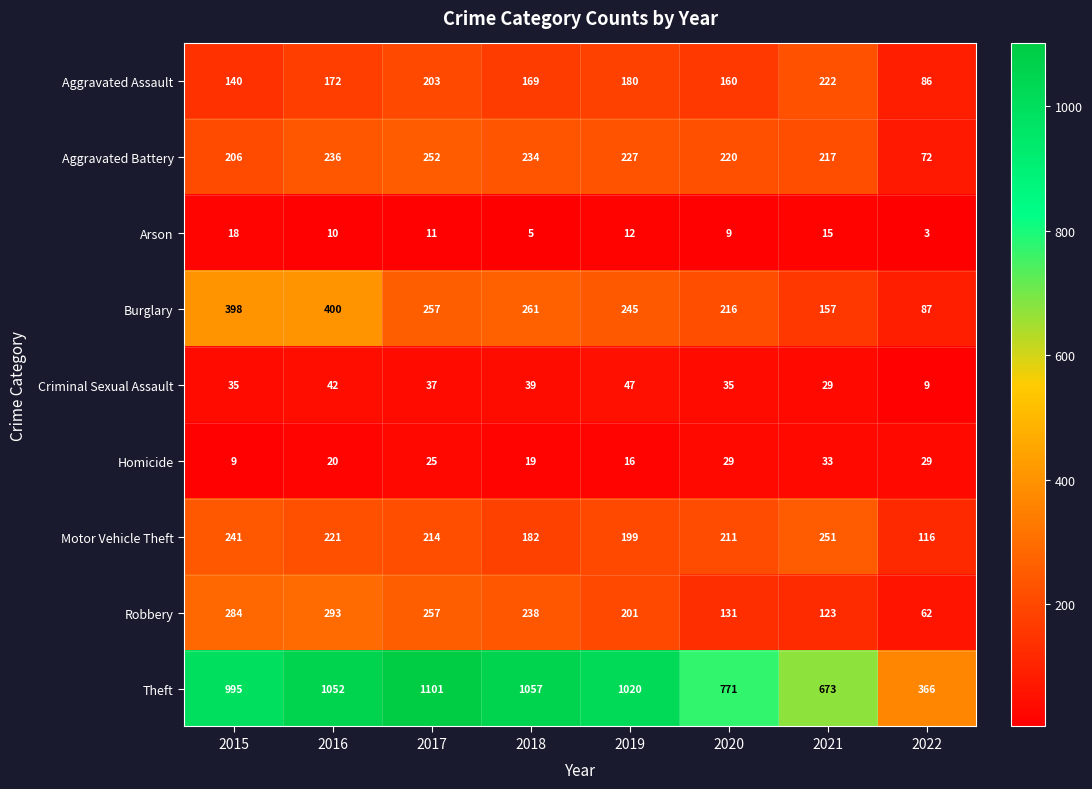

Where is Robbery nearest to the value 177?

2019